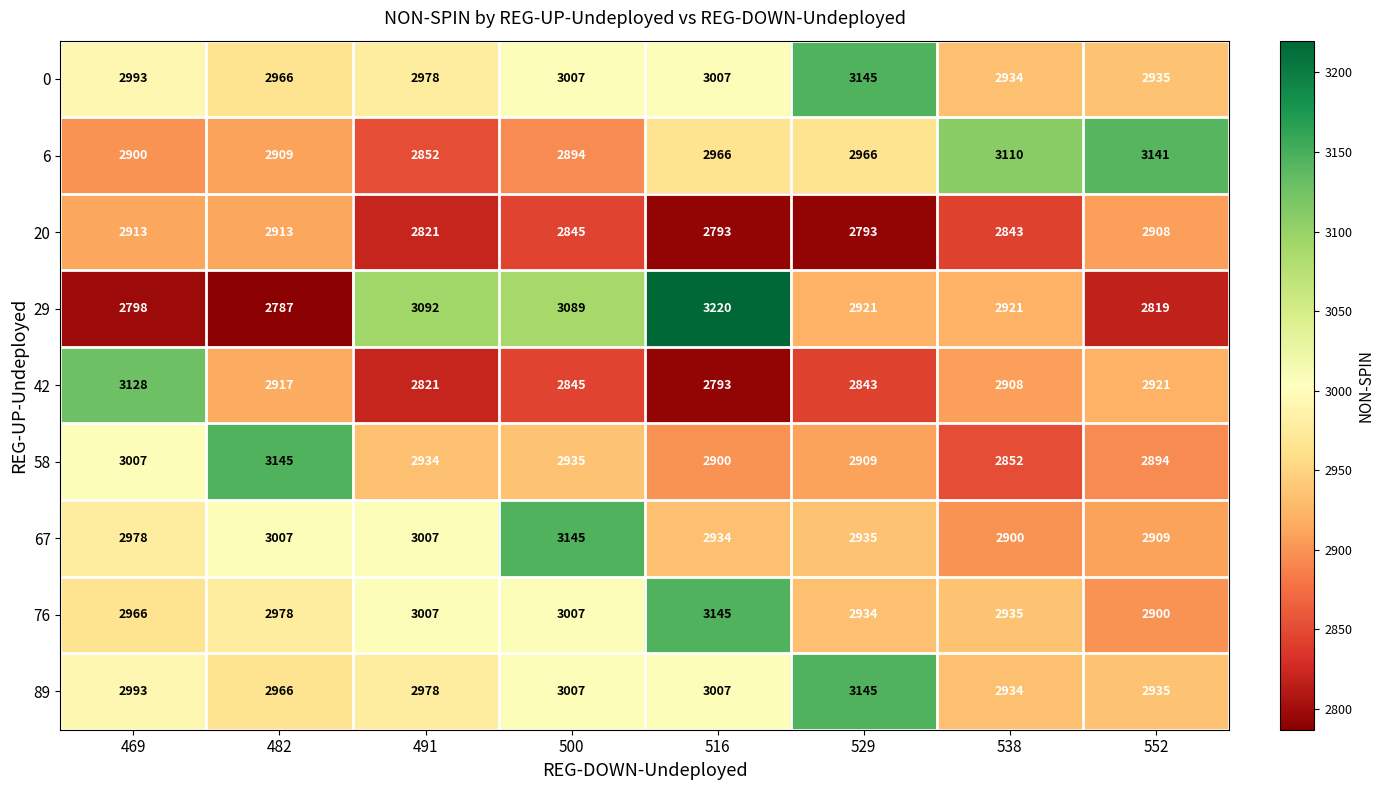

Between 491 and 500, which series saw the biggest shift?

67